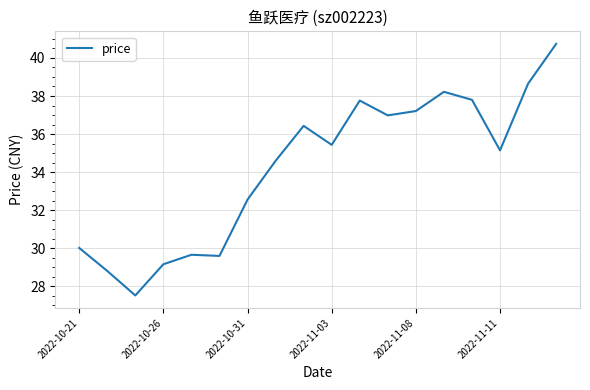

What is the maximum value shown in the chart?

40.7